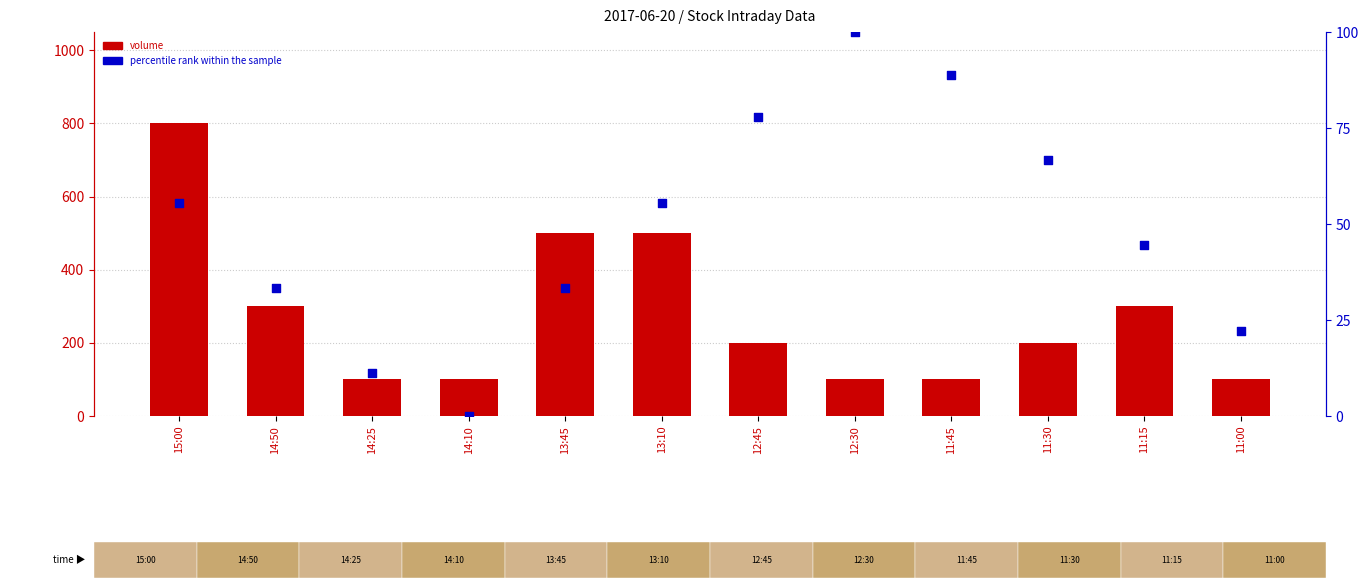

What are all the series names shown in the legend?

volume, percentile rank within the sample